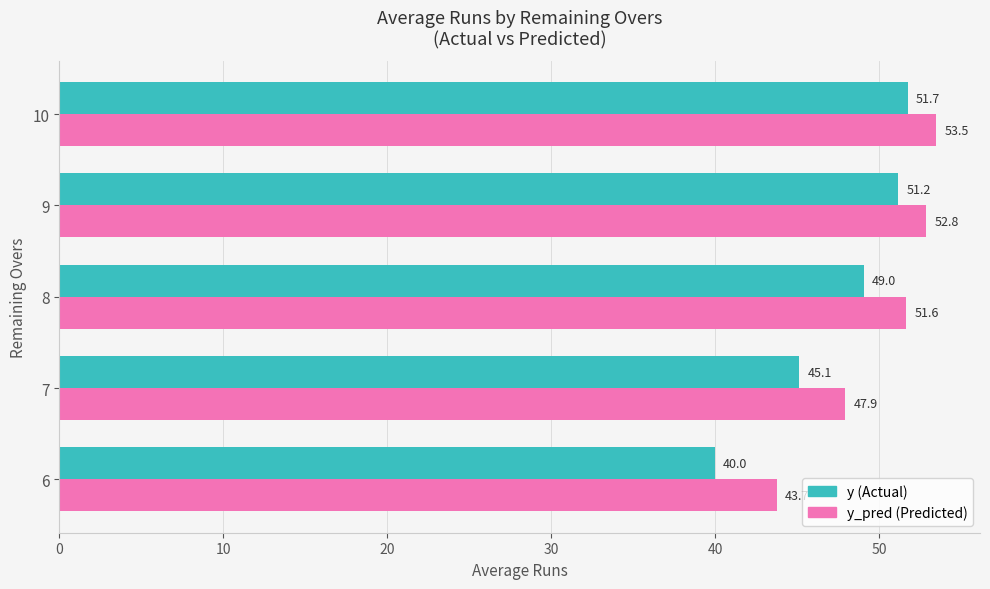

What is the difference between the highest and lowest values at 7?

2.8